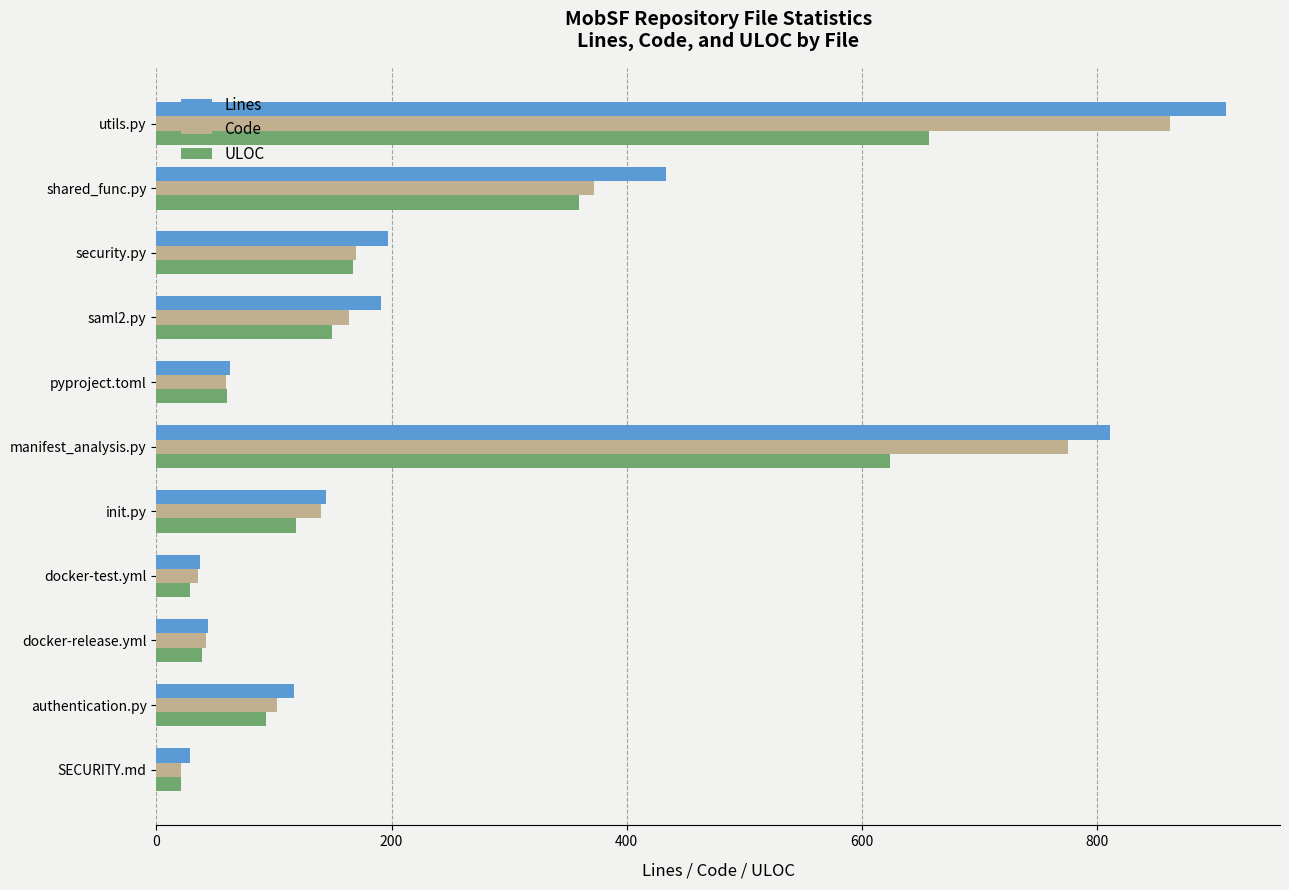

What is the spread (max minus min) of values at security.py?

30